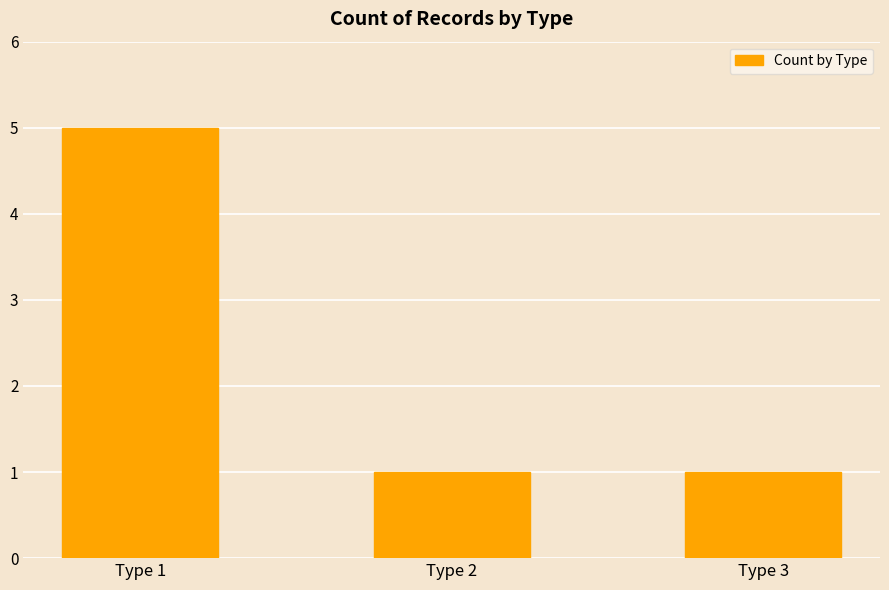

What is the sum of all values?

7